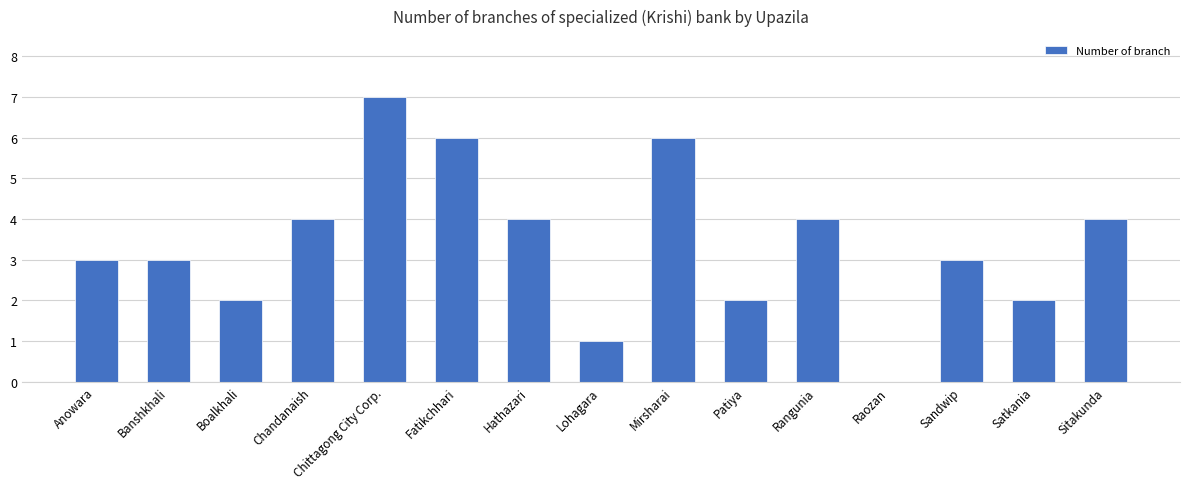

Count the number of data series in this chart.

1